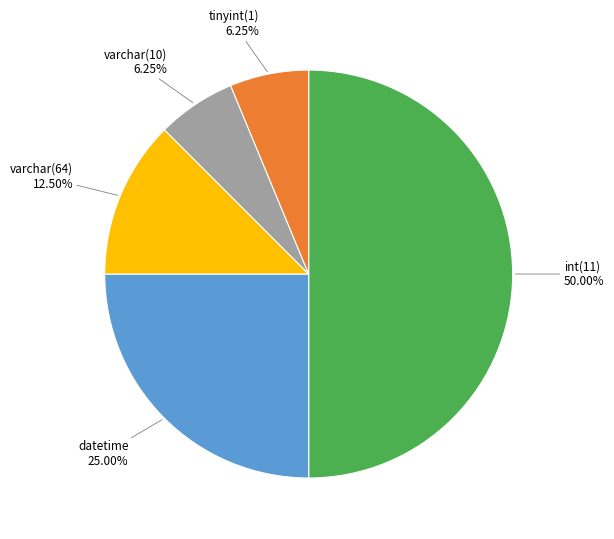

Count the number of slices in the pie.

5